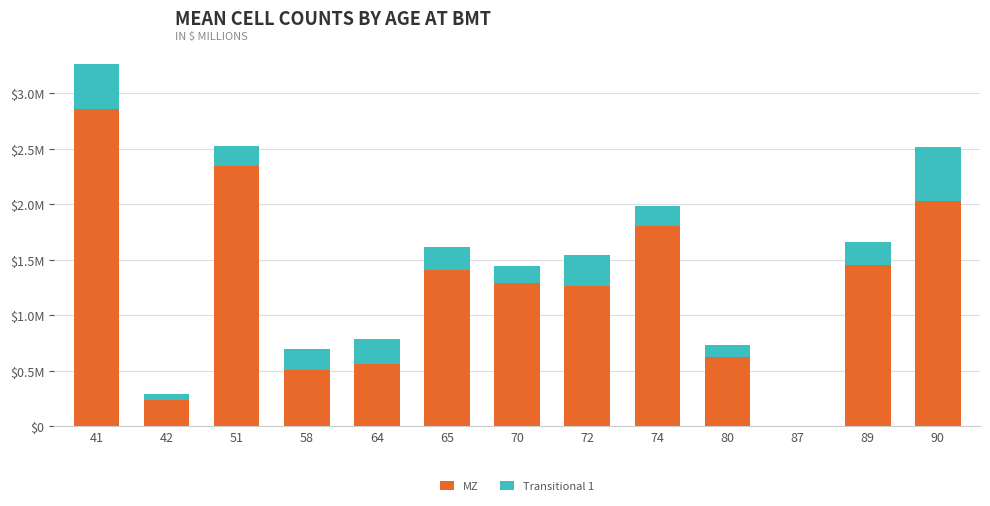

The value of MZ at 42 is 361437.8. True or false?

False